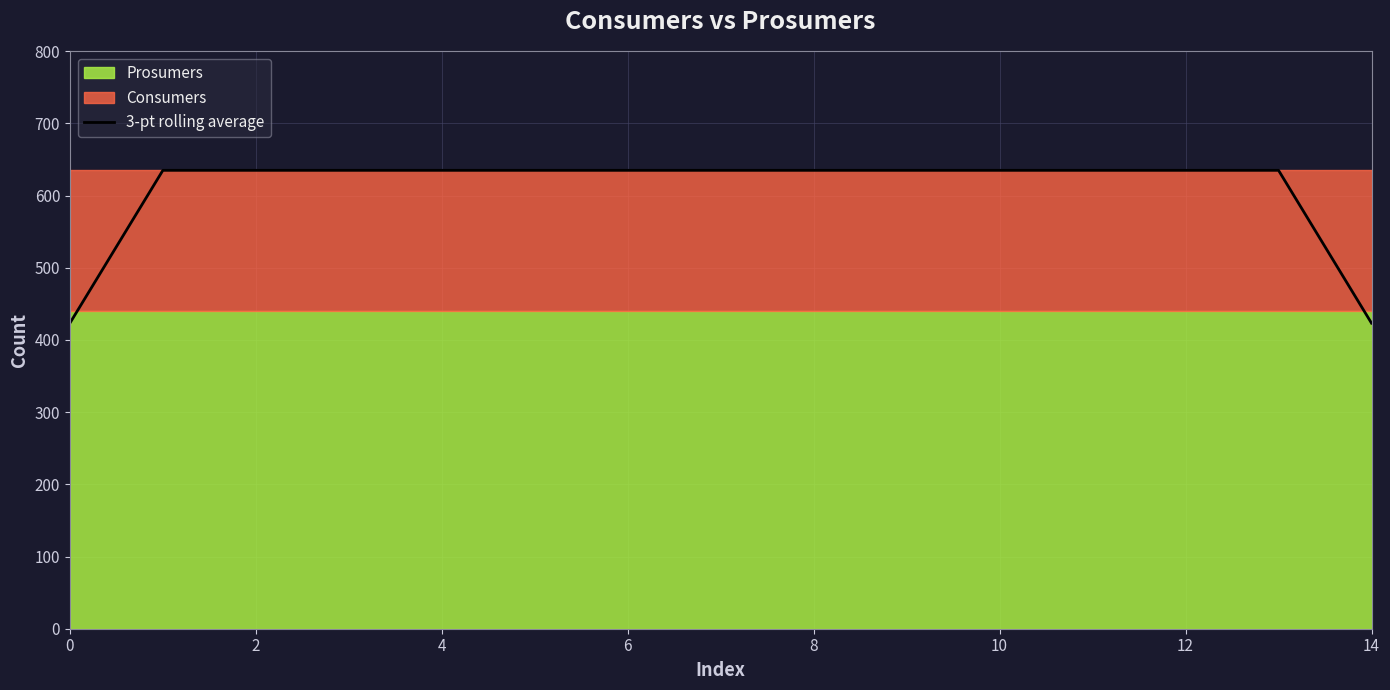

True or false: the data shows 274.0 at 11.

False